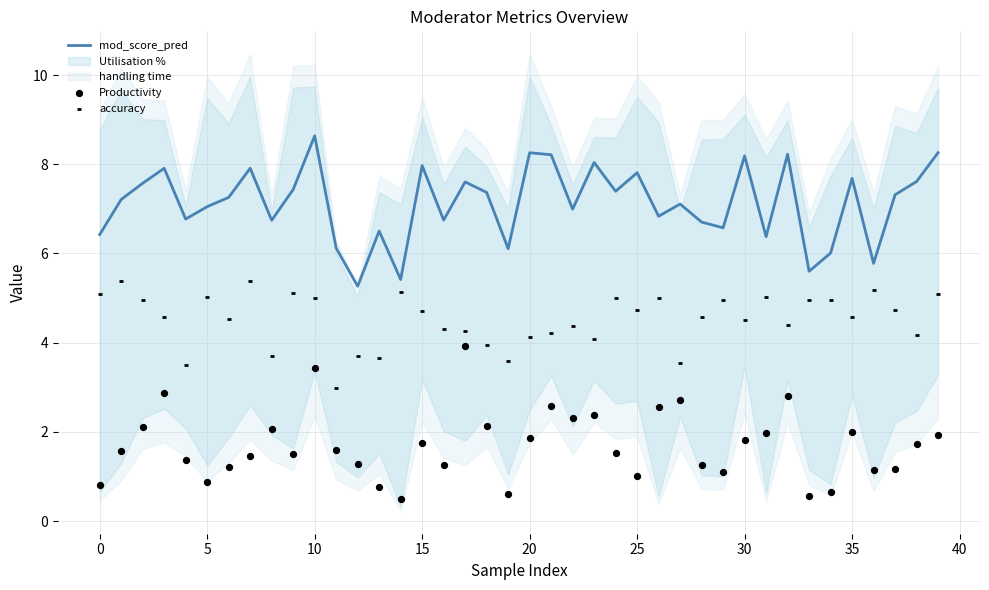

Which series reaches the minimum Y coordinate?

Productivity